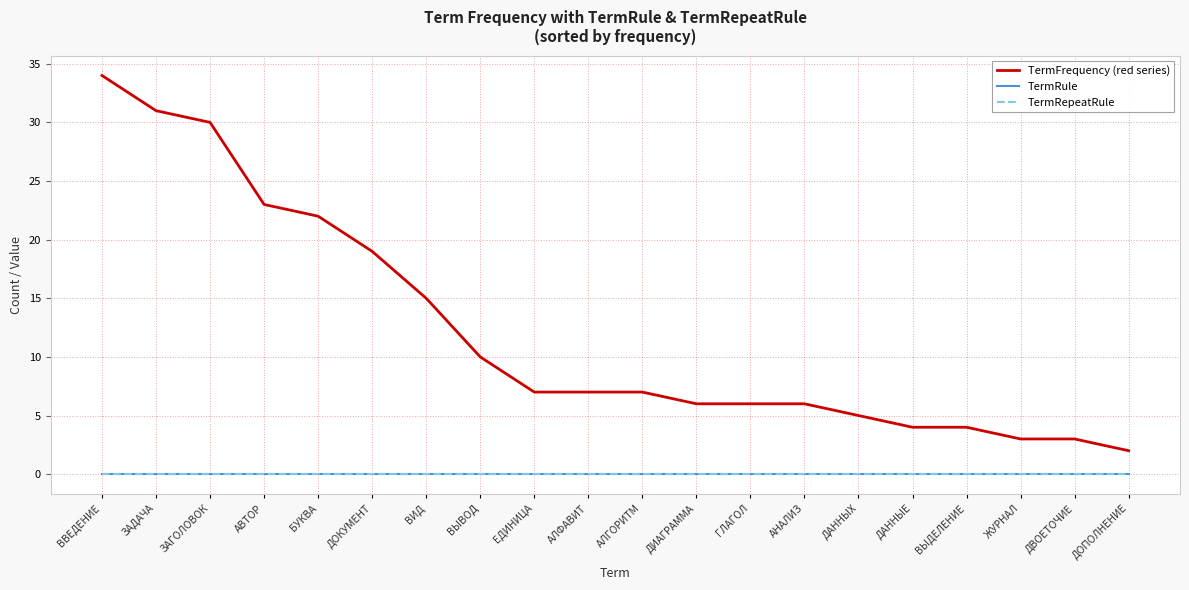

Between ЗАДАЧА and ДОПОЛНЕНИЕ, which is larger?

ЗАДАЧА